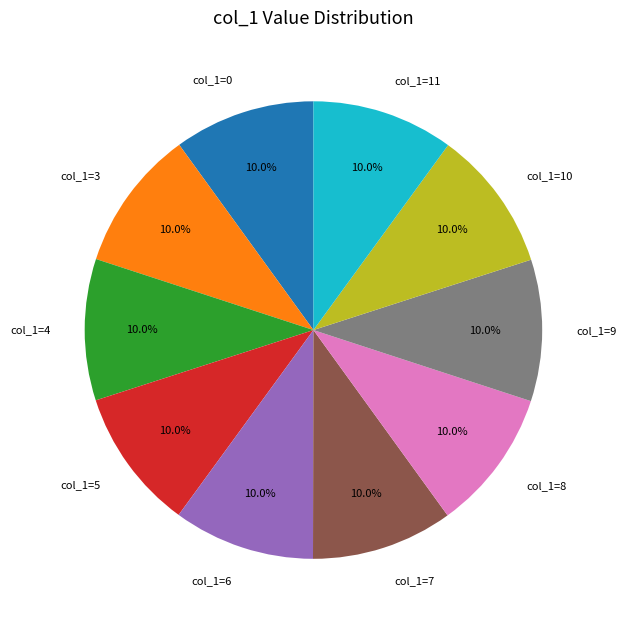

What portion of the pie excludes col_1=11?

90.0%